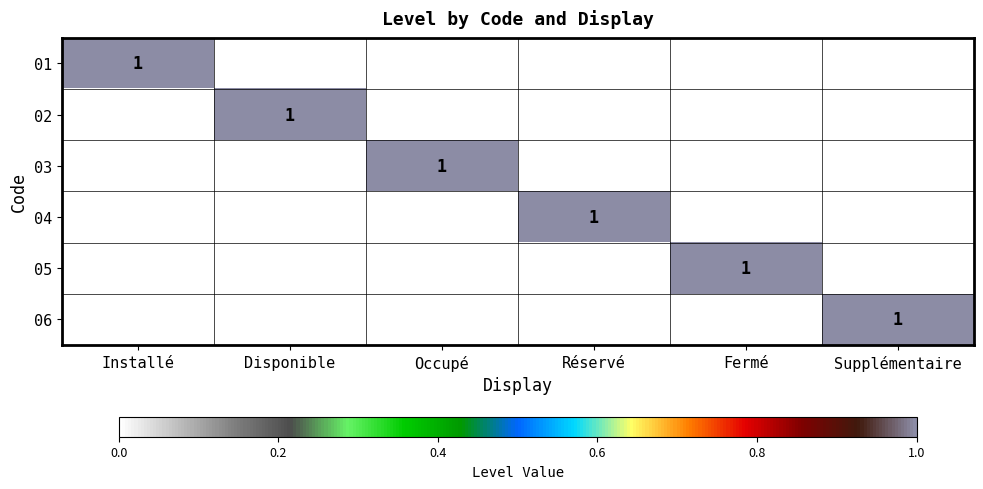

Is it true that 05 equals 1 at Fermé?

True